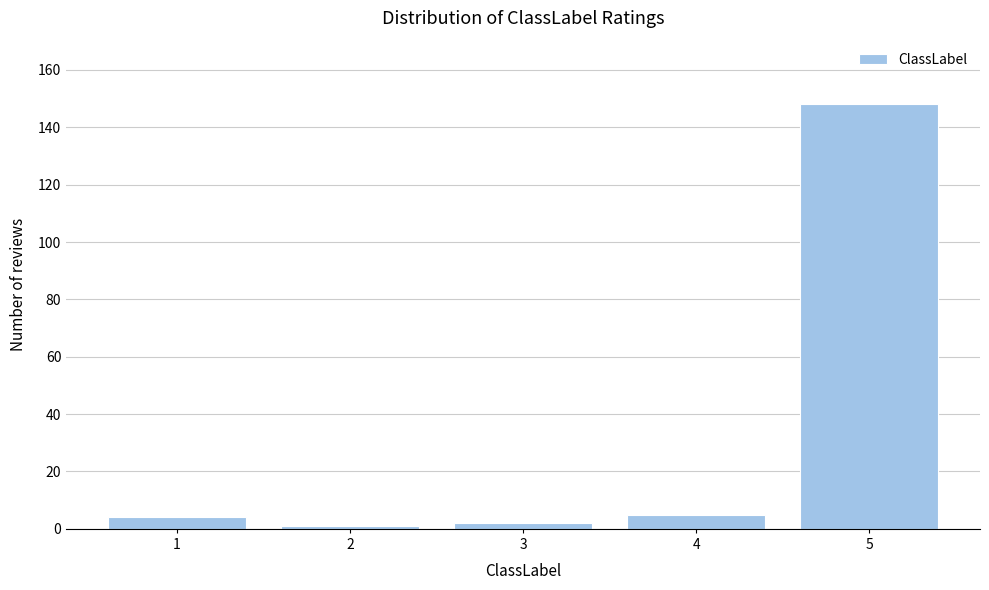

Reading left to right, list all the values displayed in this chart.

4	1	2	5	148